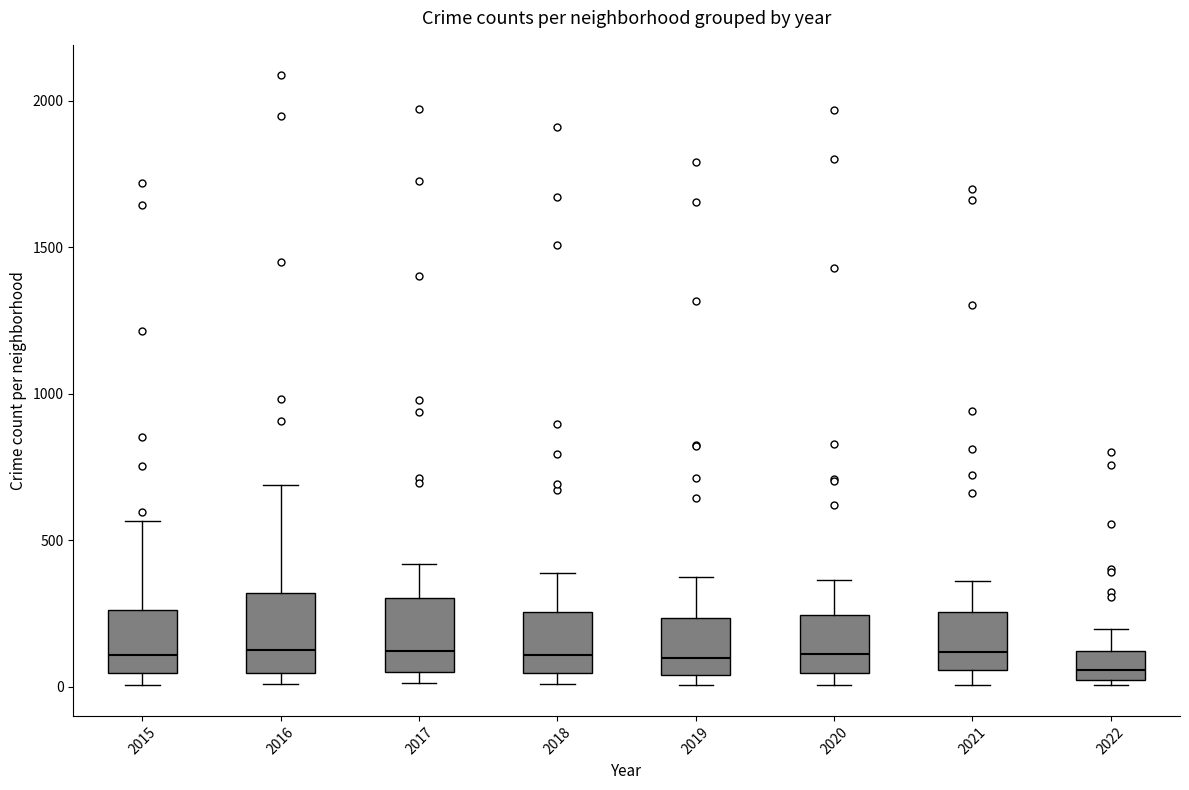

Reading left to right, read every box against the y-axis: the position of its median line, the range the box covers, and the ends of its whiskers. The values are not printed on the chart, so give them approximately, as read against the axis.

2015: median 100, box 50 to 250, whiskers 0 to 550
2016: median 150, box 50 to 300, whiskers 0 to 700
2017: median 100, box 50 to 300, whiskers 0 to 400
2018: median 100, box 50 to 250, whiskers 0 to 400
2019: median 100, box 50 to 250, whiskers 0 to 400
2020: median 100, box 50 to 250, whiskers 0 to 350
2021: median 100, box 50 to 250, whiskers 0 to 350
2022: median 50, box 0 to 100, whiskers 0 (just below the box's lower edge) to 200